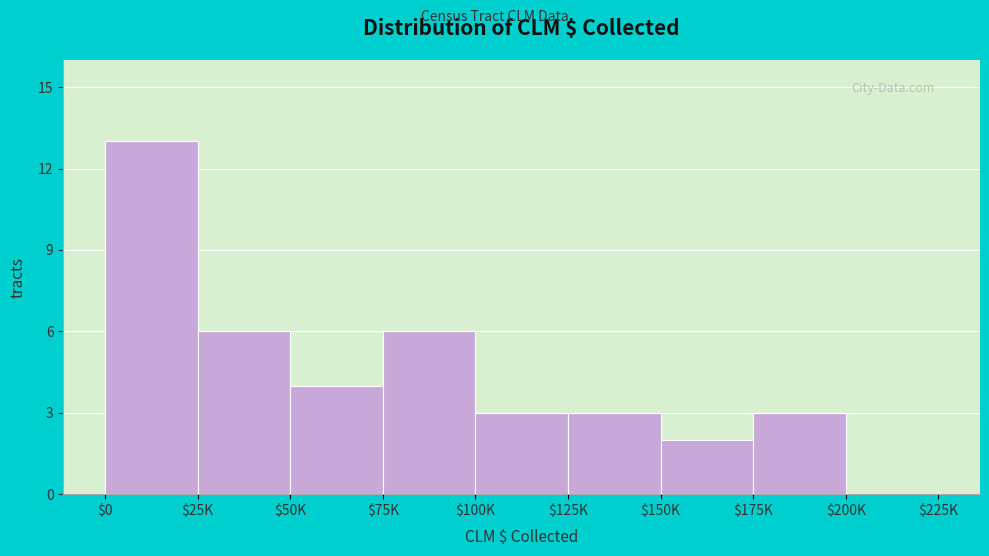

The chart shows a value of 2 at $150K. True or false?

True